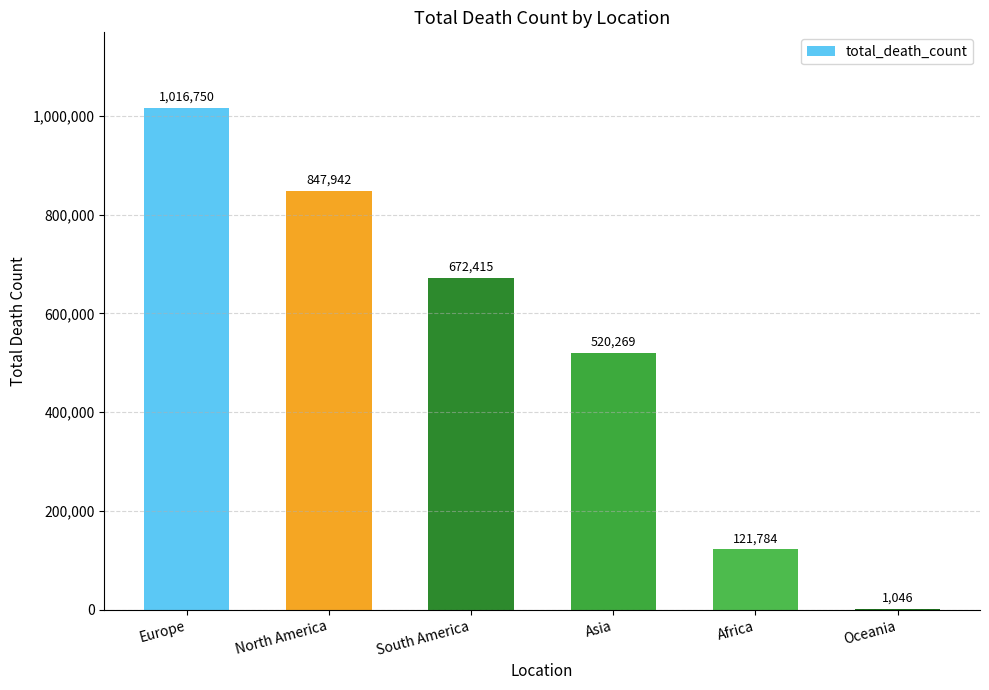

Reading right to left, what are all the values shown in this chart?

1046	121784	520269	672415	847942	1016750